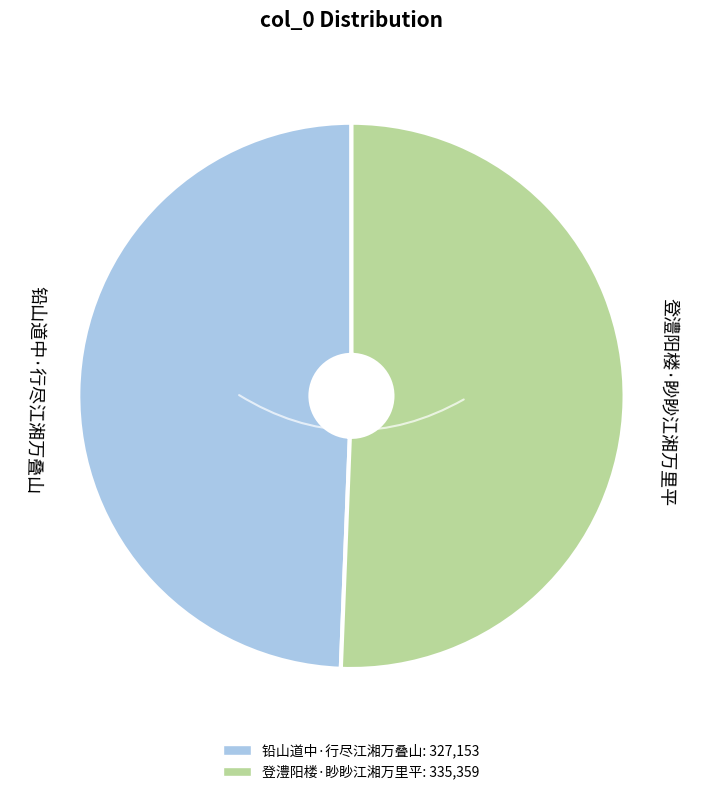

Which has a higher value, 登澧阳楼·眇眇江湘万里平 or 铅山道中·行尽江湘万叠山?

登澧阳楼·眇眇江湘万里平